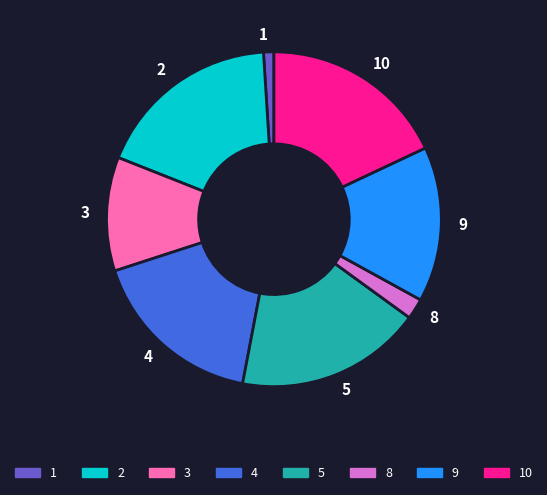

True or false: 9 accounts for 15% of the total.

True